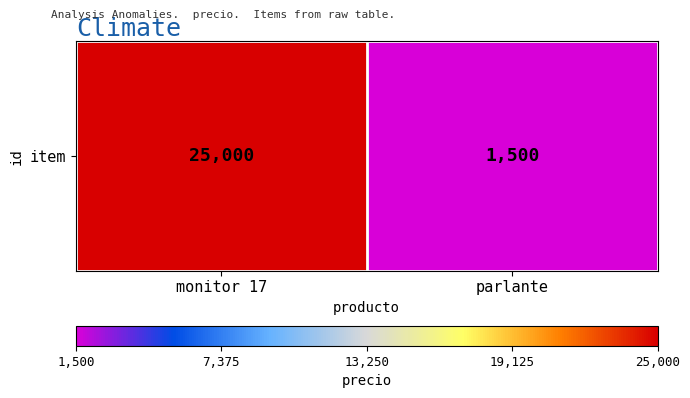

Reading left to right, list all the values displayed in this chart.

monitor 17=25000	parlante=1500